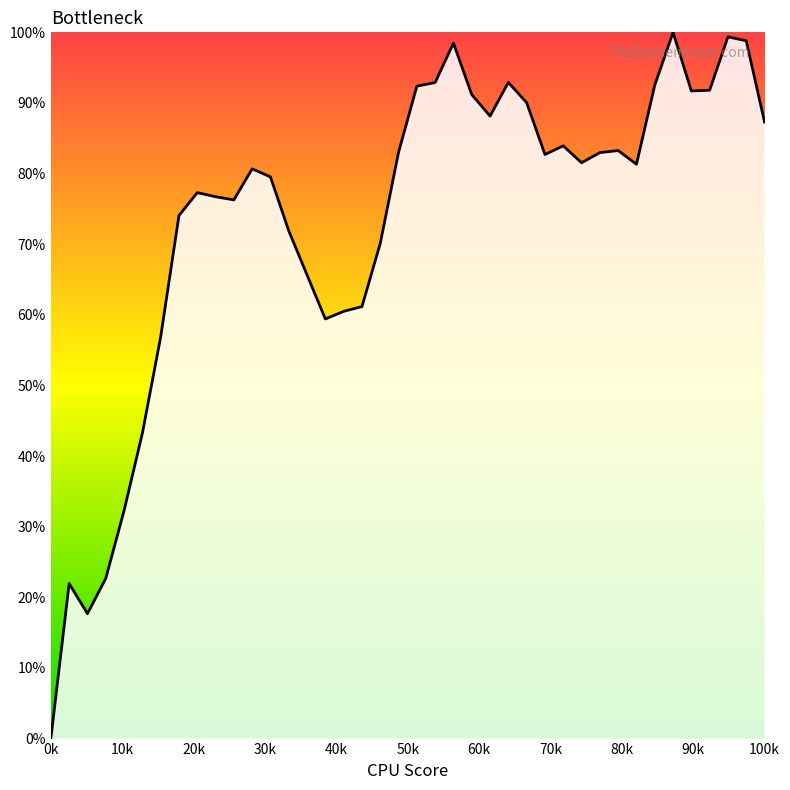

What is the difference between the maximum and minimum values?

100.0